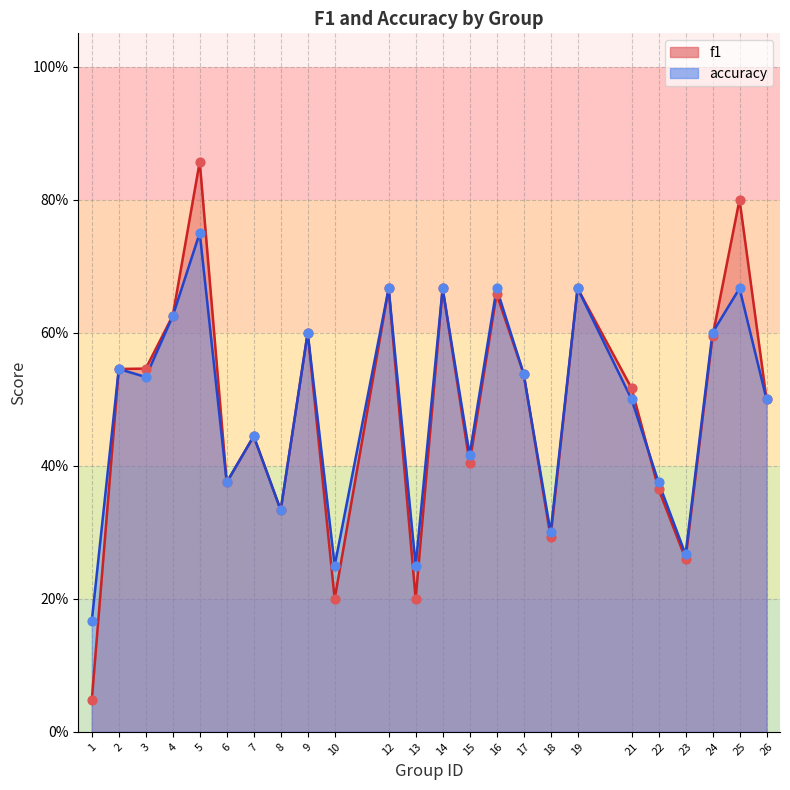

Which series contains the highest Y value?

f1